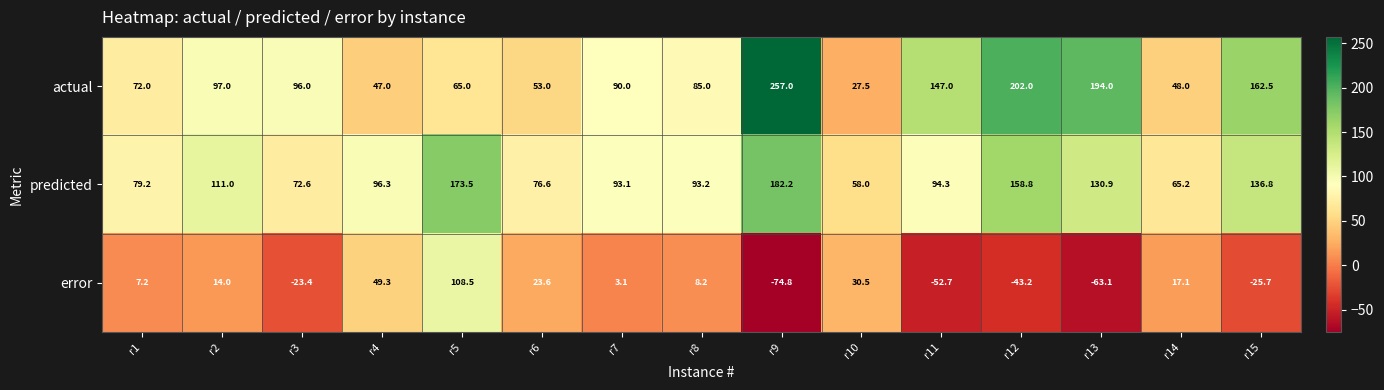

What is the spread (max minus min) of values at r11?

199.7